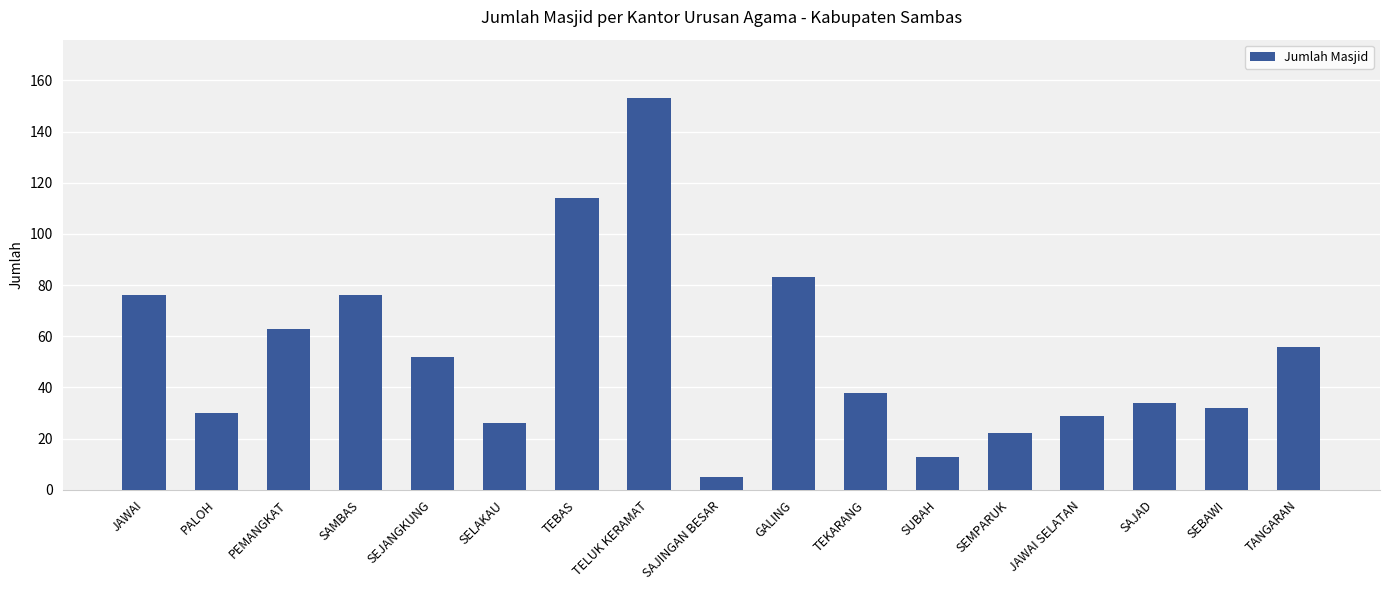

What is the change in value from SEJANGKUNG to TEKARANG?

-14